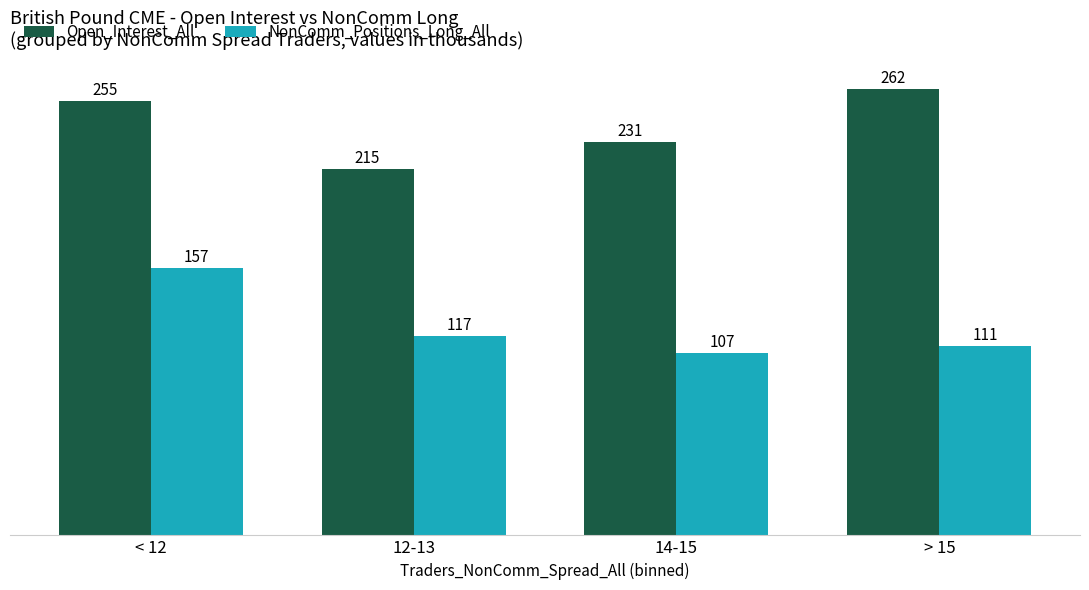

Which series changed the most between 12-13 and > 15?

Open_Interest_All